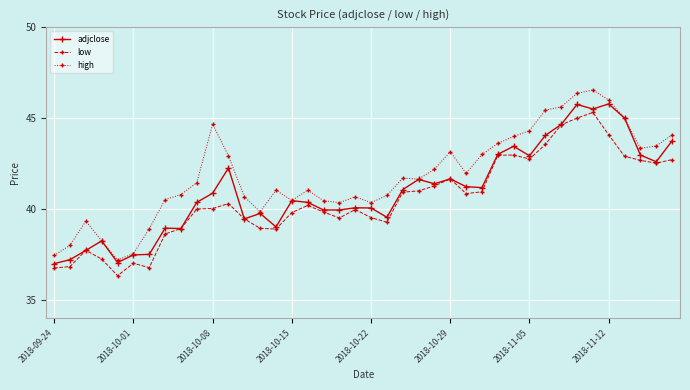

What are all the series names shown in the legend?

adjclose, low, high